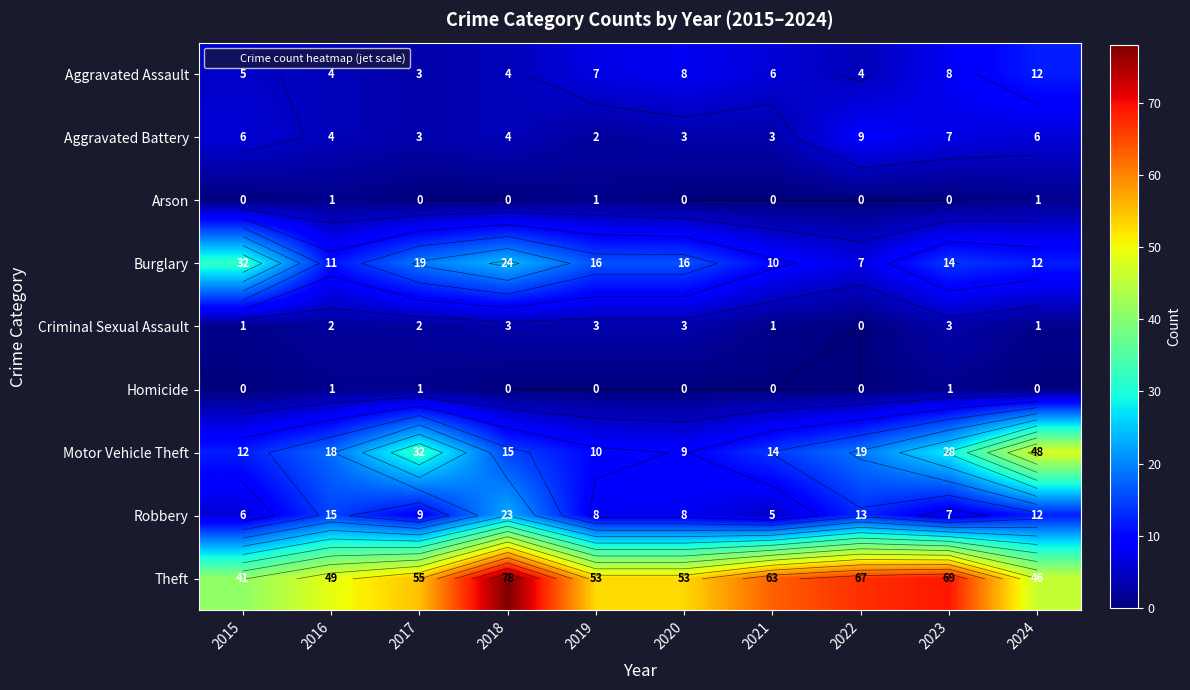

What is the spread (max minus min) of values at 2023?

69